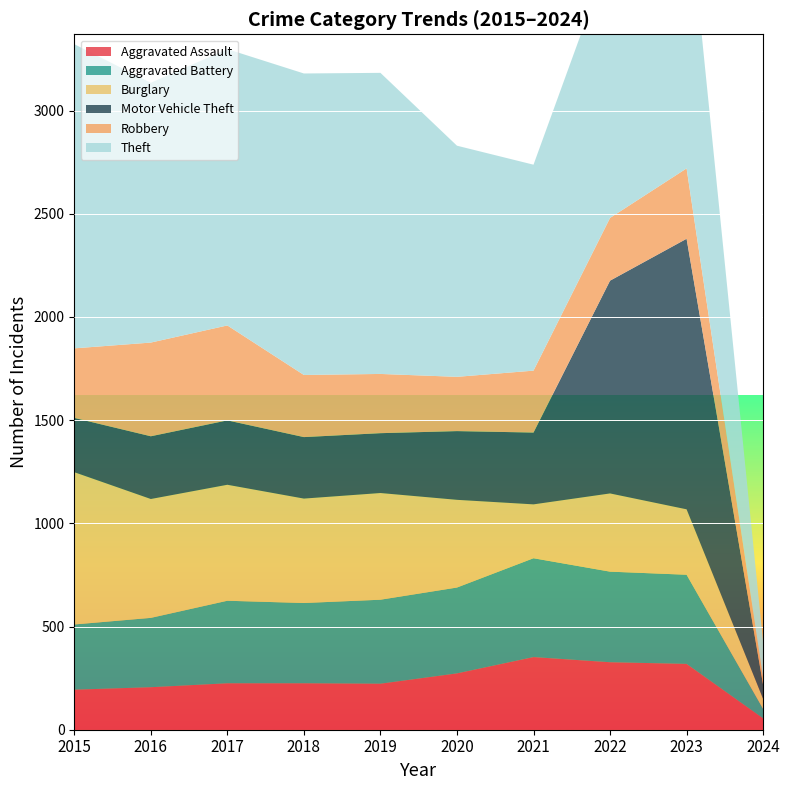

Reading left to right, what are all the values shown in this chart?

Aggravated Assault: 2015=194	2016=206	2017=225	2018=225	2019=223	2020=273	2021=352	2022=327	2023=319	2024=55
Aggravated Battery: 2015=316	2016=336	2017=400	2018=389	2019=407	2020=416	2021=479	2022=439	2023=432	2024=46
Burglary: 2015=738	2016=576	2017=562	2018=506	2019=517	2020=425	2021=261	2022=379	2023=317	2024=48
Motor Vehicle Theft: 2015=263	2016=304	2017=312	2018=298	2019=290	2020=333	2021=348	2022=1031	2023=1311	2024=68
Robbery: 2015=337	2016=454	2017=460	2018=301	2019=287	2020=263	2021=300	2022=304	2023=341	2024=34
Theft: 2015=1474	2016=1259	2017=1339	2018=1461	2019=1459	2020=1120	2021=998	2022=1279	2023=1373	2024=173